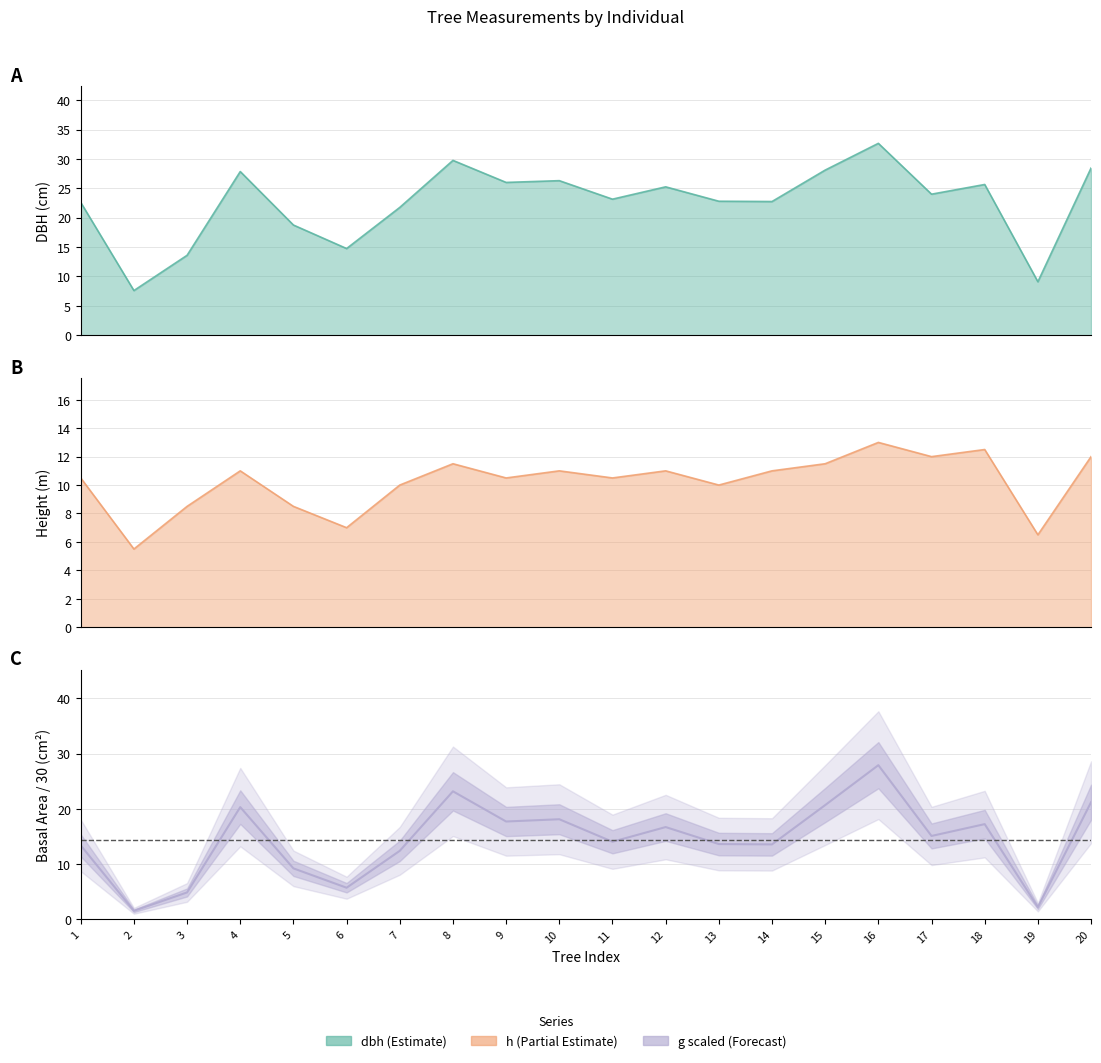

Where does the g series first go above 15?

4